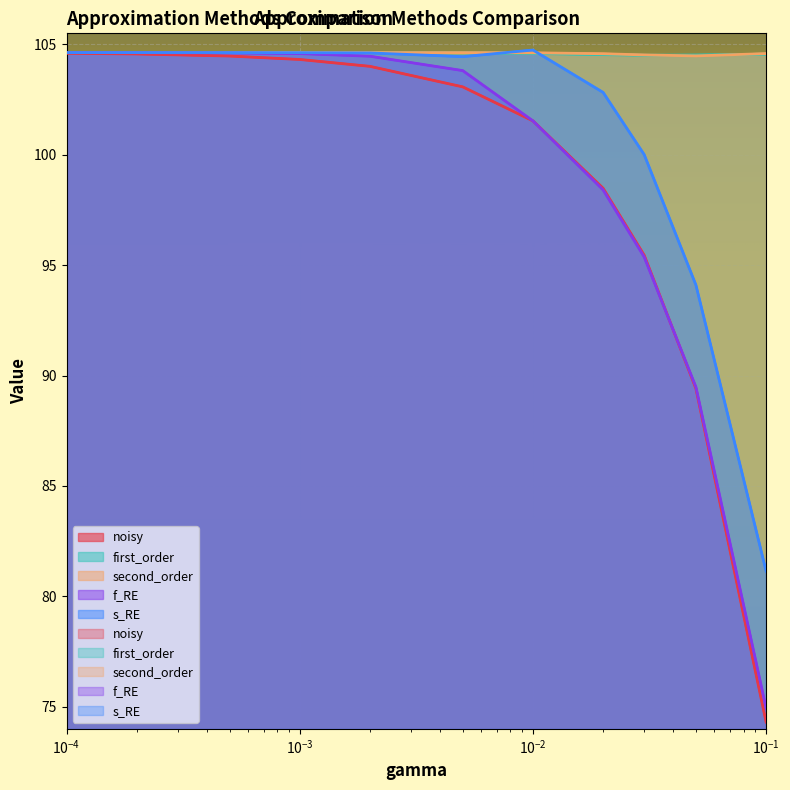

At which category is the sum across all series the highest?

0.0001